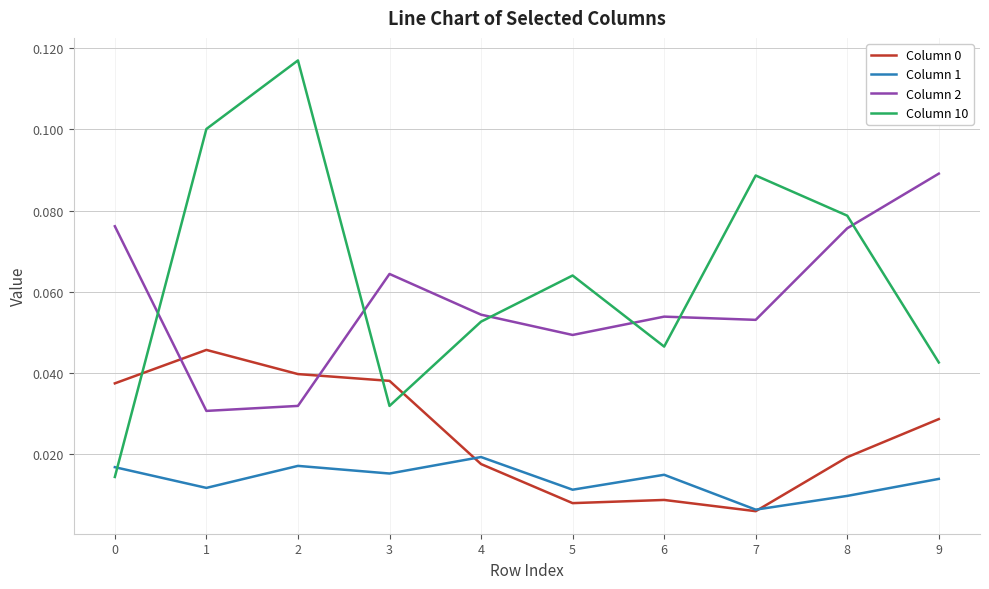

At which label does Column 1 reach its minimum?

7